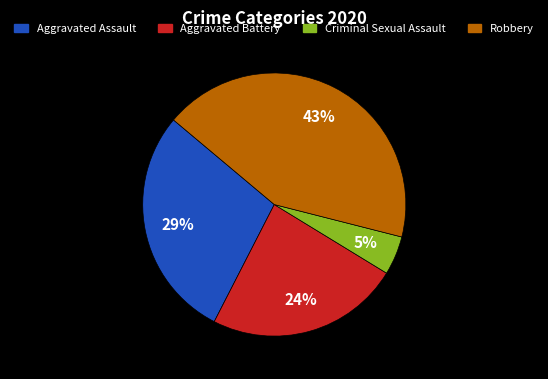

What is the ratio of the value at Aggravated Assault to the value at Criminal Sexual Assault?

6.0